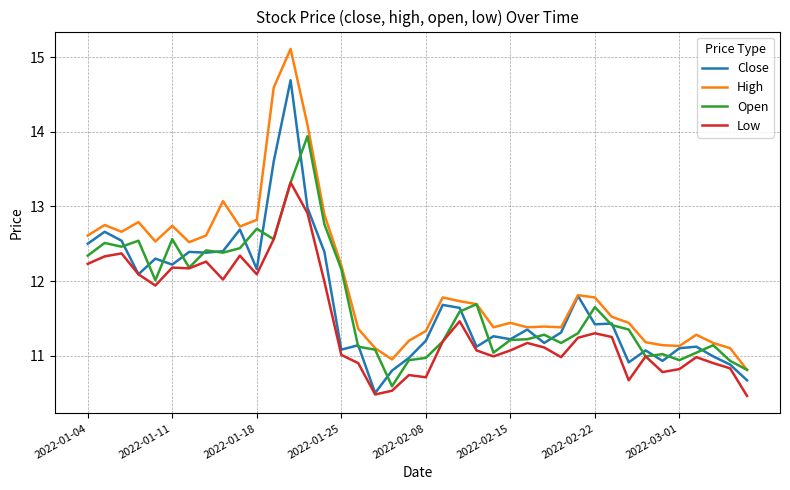

True or false: High and Low intersect in this chart.

False